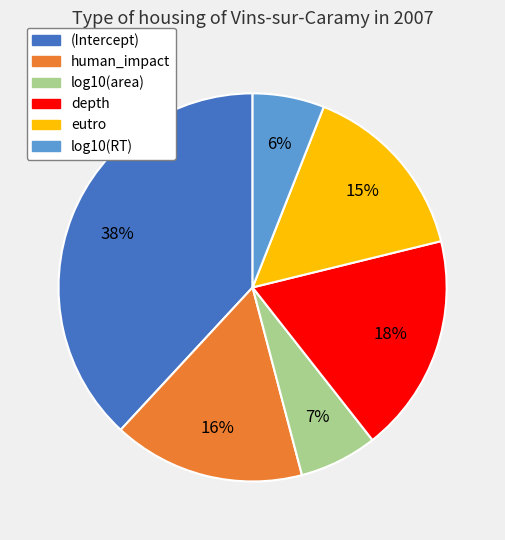

True or false: log10(area) accounts for 1% of the total.

False